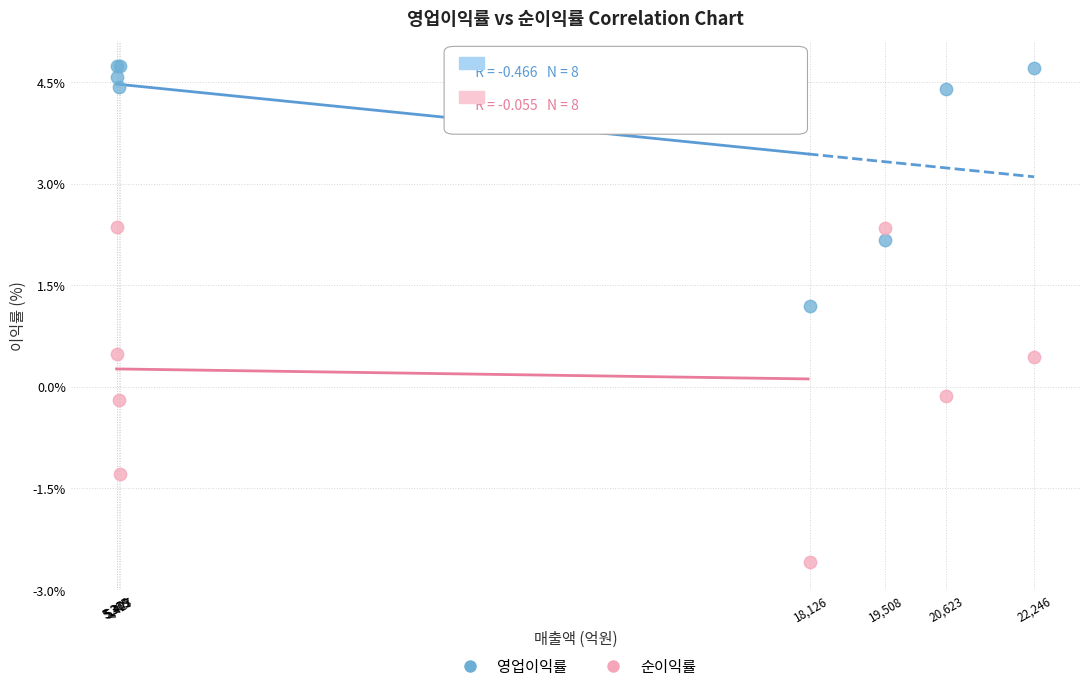

Across all series, what Y value is closest to 1?

1.2